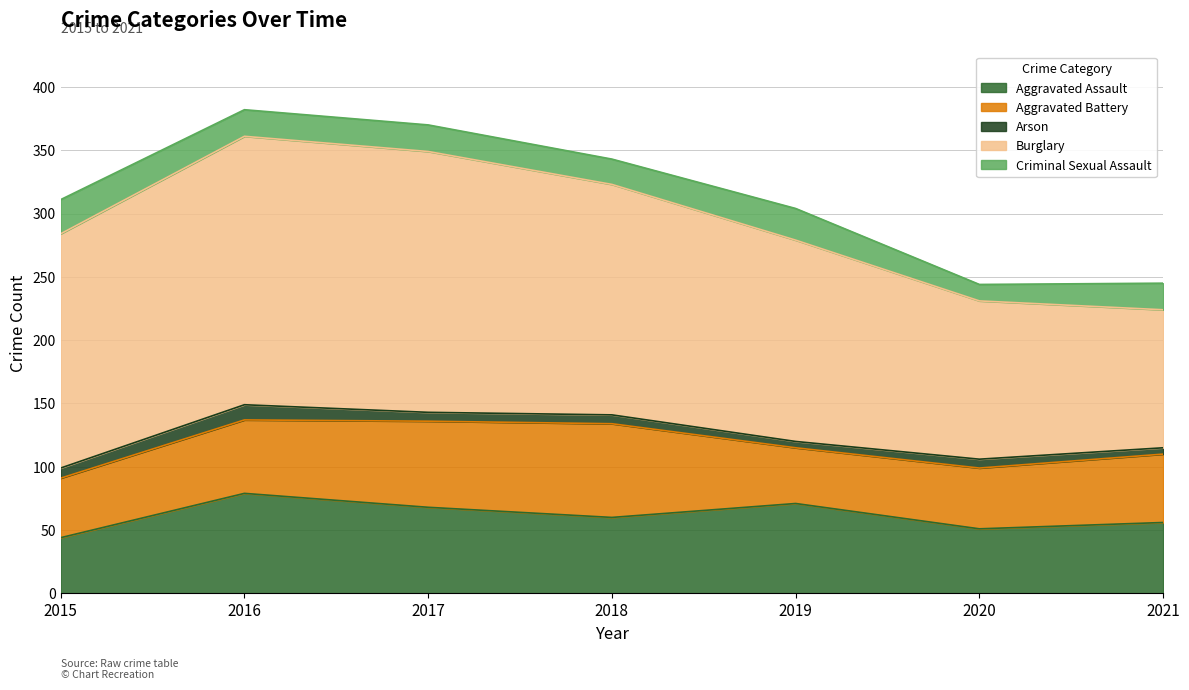

Reading left to right, transcribe all the data shown in this chart.

Aggravated Assault: 44	79	68	60	71	51	56
Aggravated Battery: 47	58	68	74	44	48	54
Arson: 8	12	7	7	5	7	5
Burglary: 185	212	206	182	159	125	109
Criminal Sexual Assault: 27	21	21	20	25	13	21